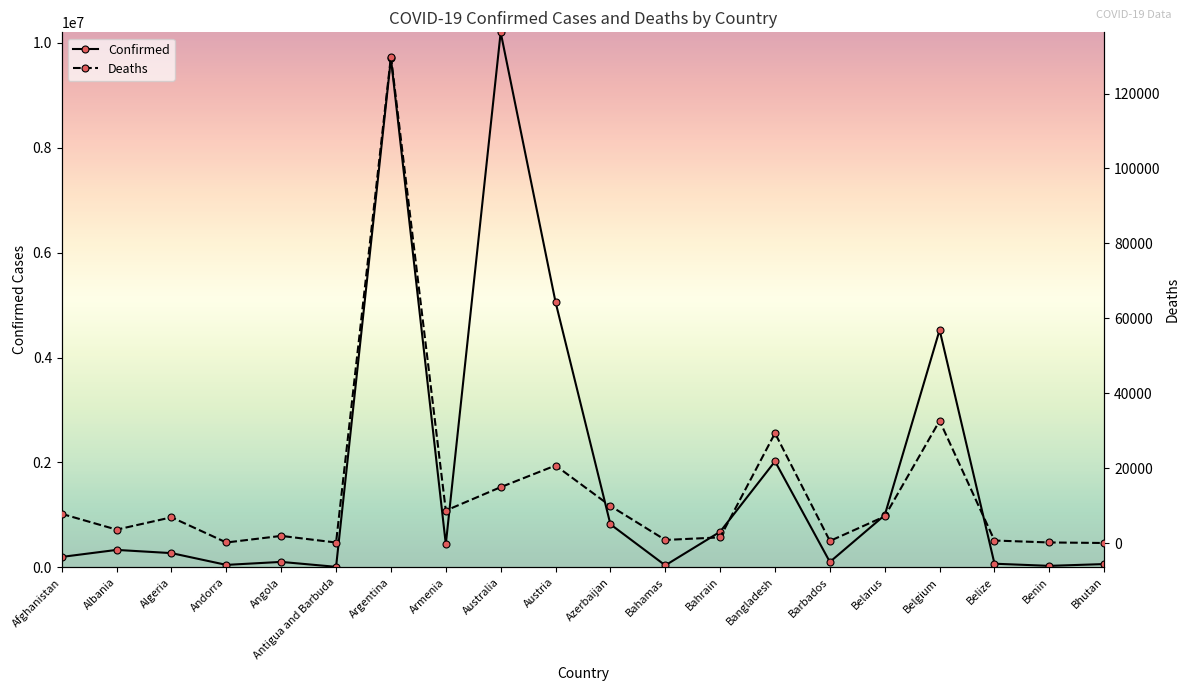

At how many categories does at least one series exceed 6039664?

2